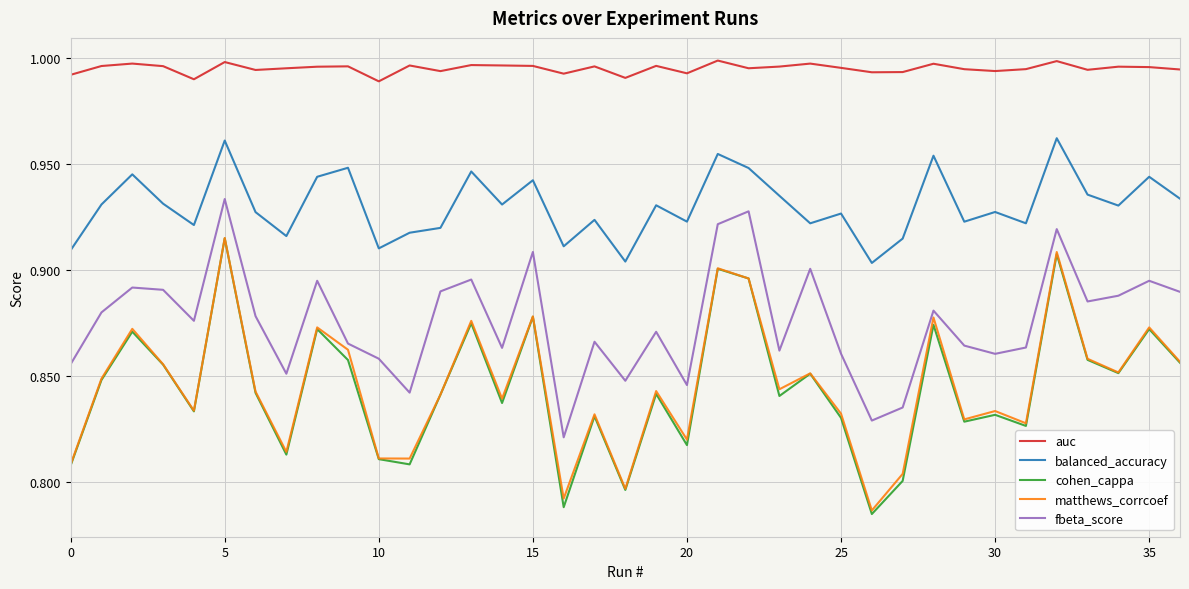

Which series has the largest total across all categories?

auc